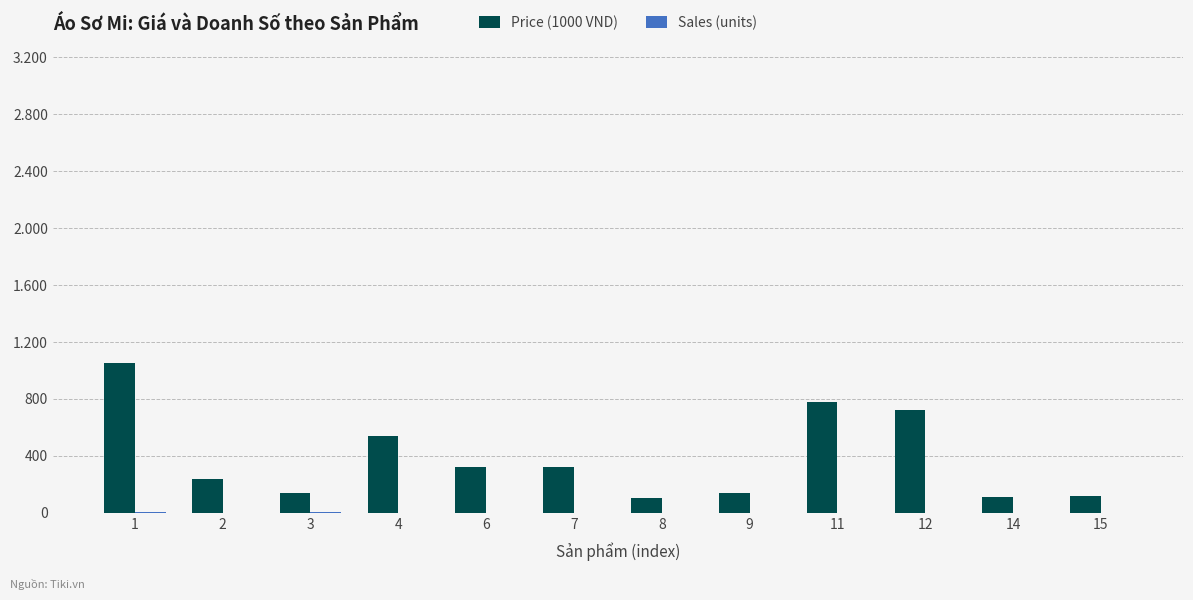

Does the chart contain stacked bars?

No